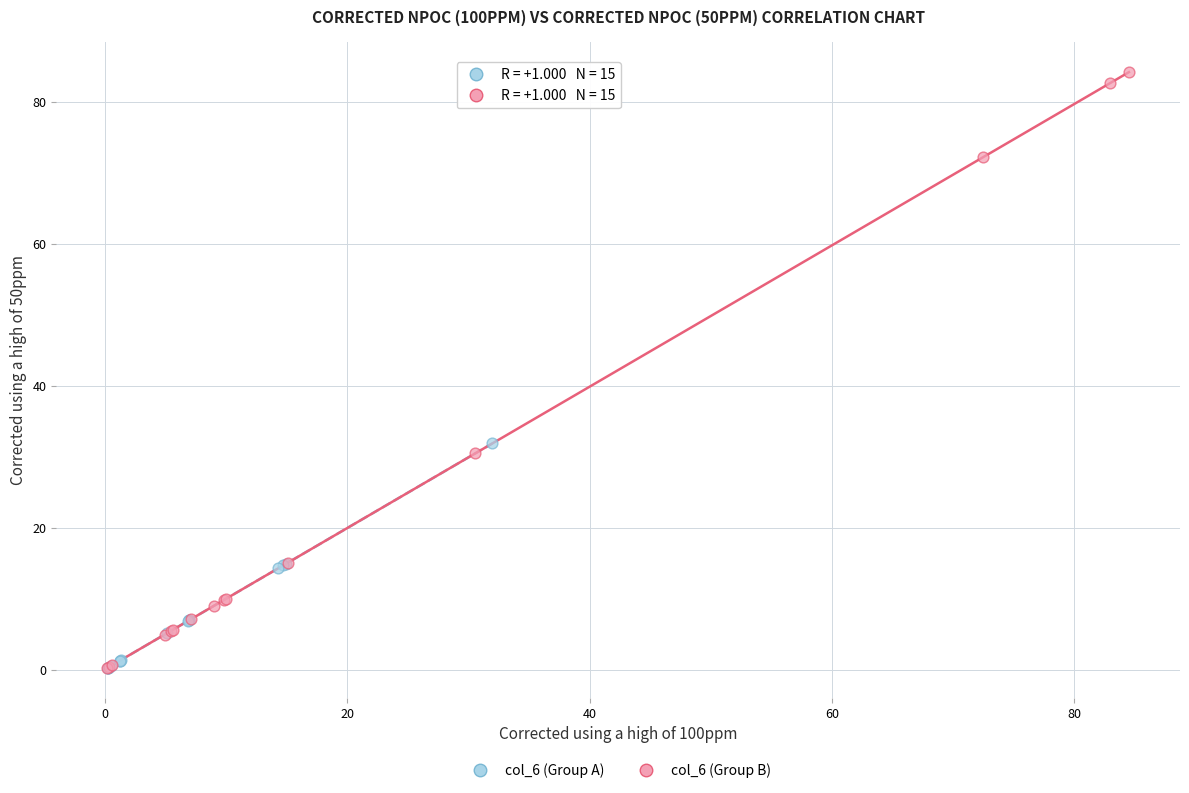

Which series has the largest Y range (max minus min)?

col_6 (Group B)